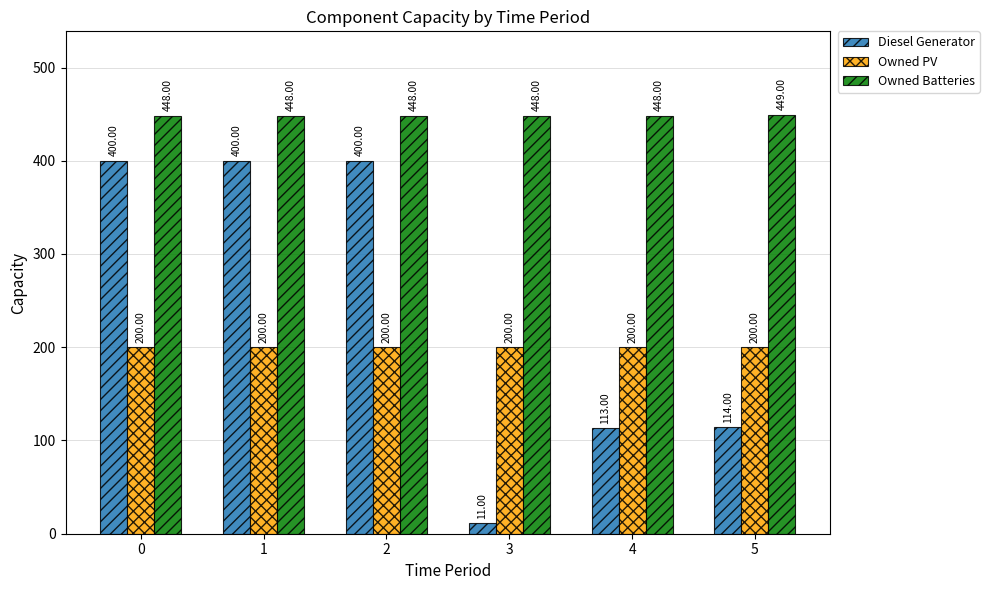

Does the chart contain any negative values?

No